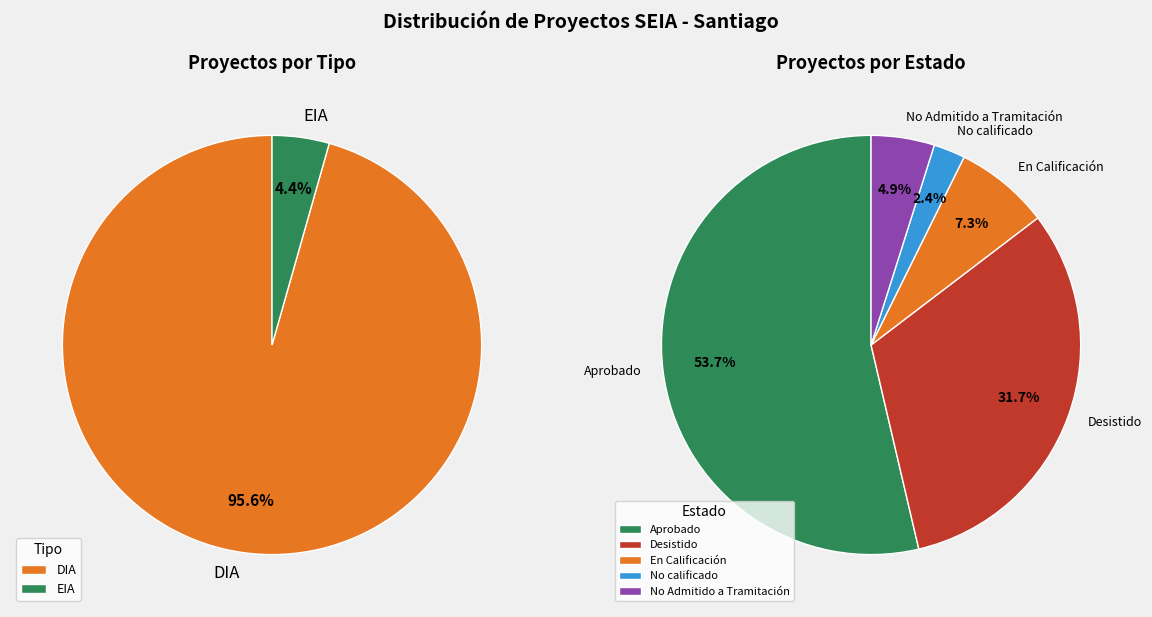

To the nearest percent, what is the difference between the largest and smallest slice percentages?

91%